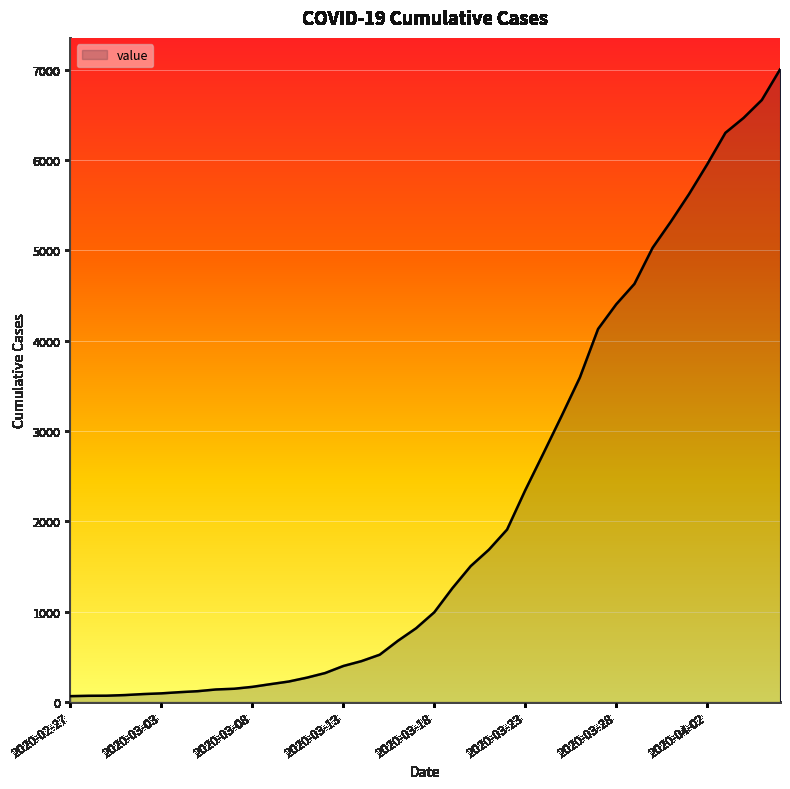

What is the greatest value displayed?

7004